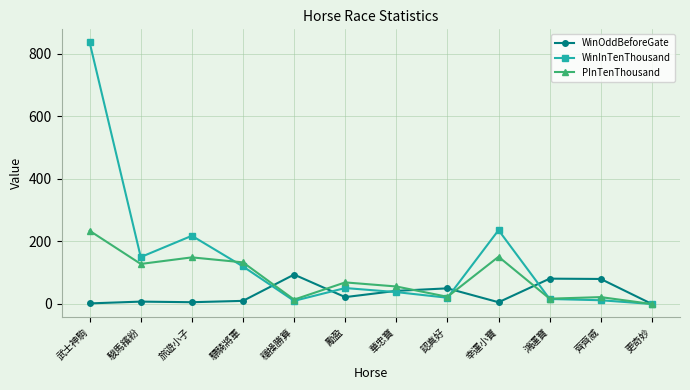

How many series are shown in this chart?

3